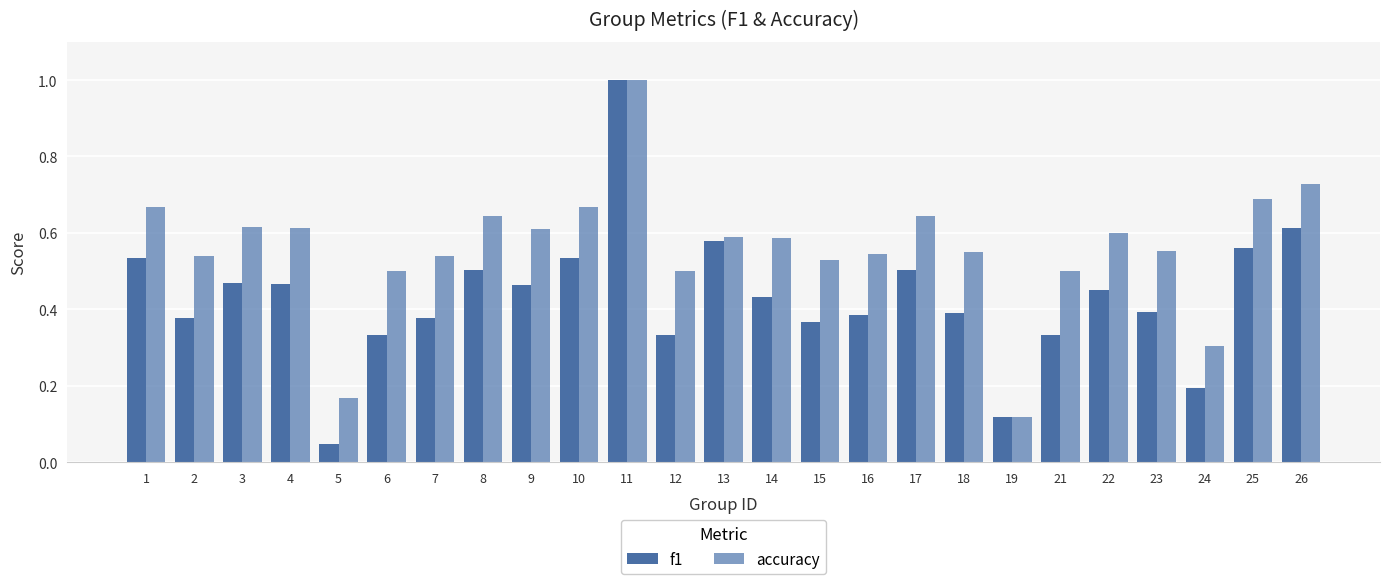

What is the difference between the maximum and minimum values in the accuracy series?

0.9